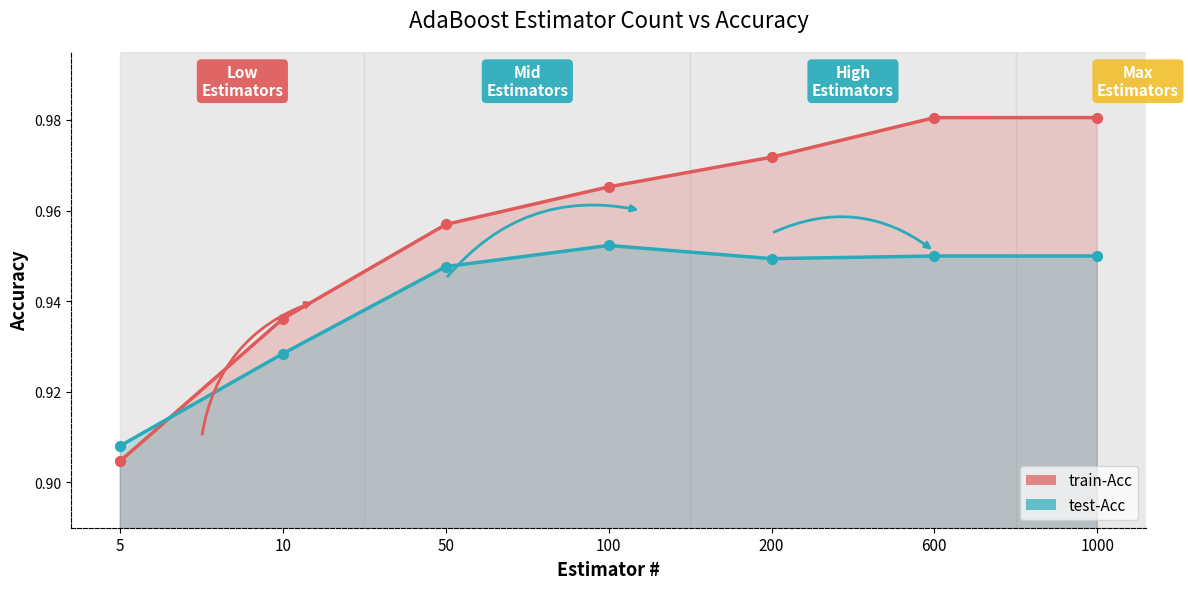

What is the total value across all series at 200?

1.9